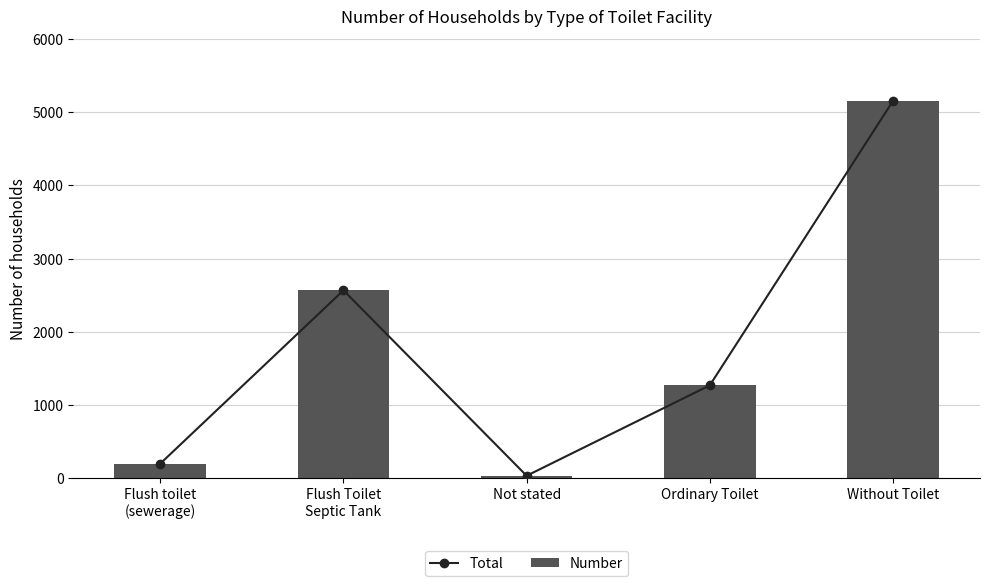

What is the label of the 2nd bar from the left?

Flush Toilet
Septic Tank